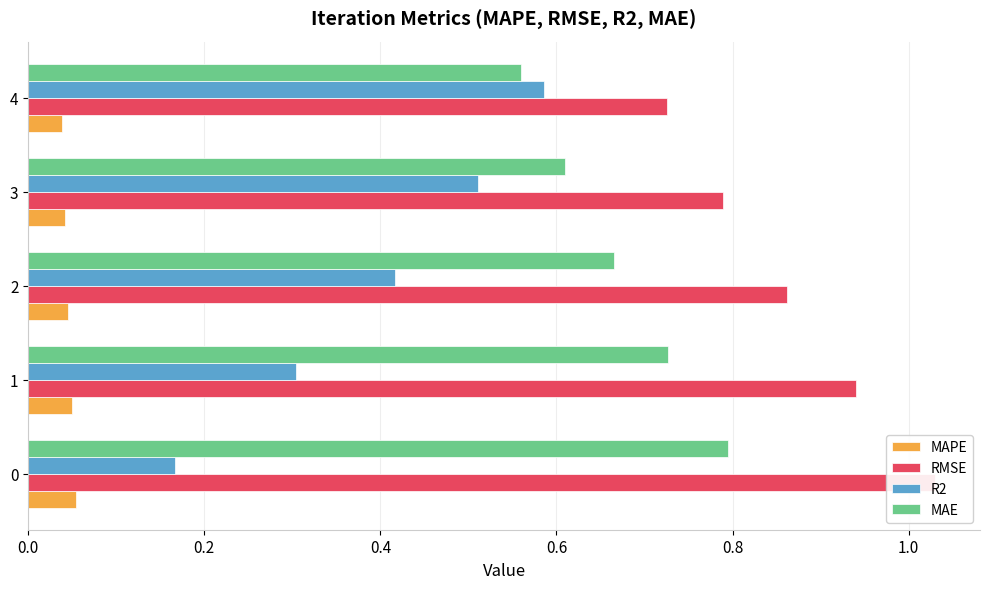

At how many categories does at least one series exceed 0?

5